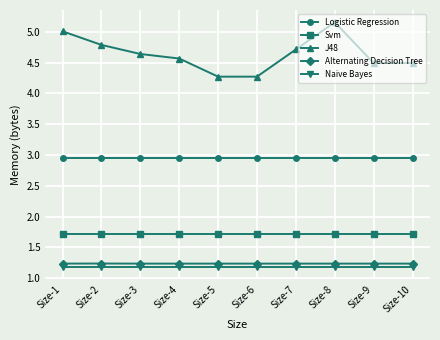

True or false: Svm has a value of 2.2 at Size-5.

False